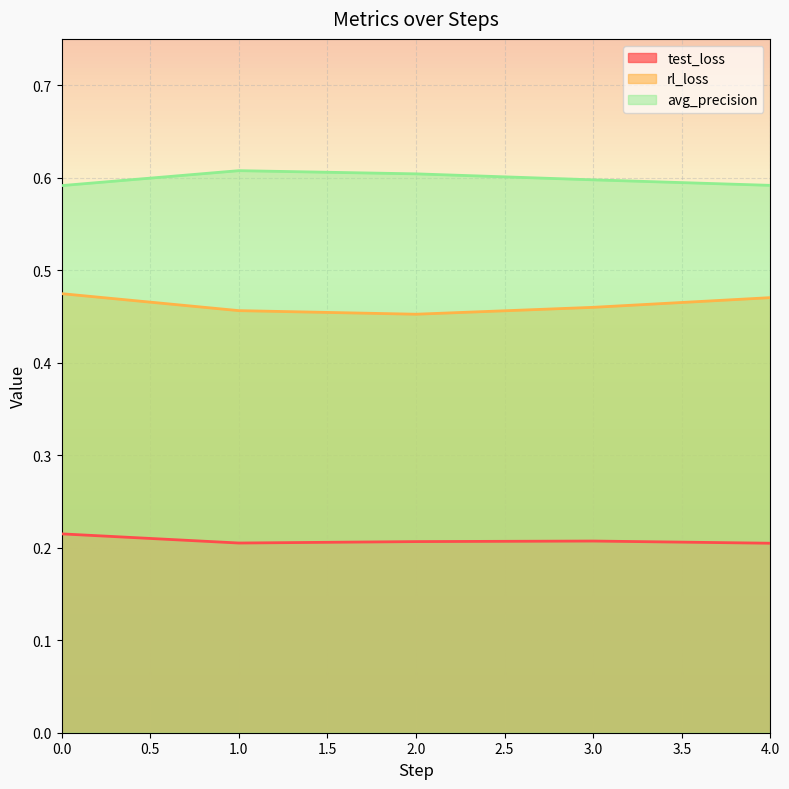

Rank the series by their maximum value, from lowest to highest.

test_loss, rl_loss, avg_precision